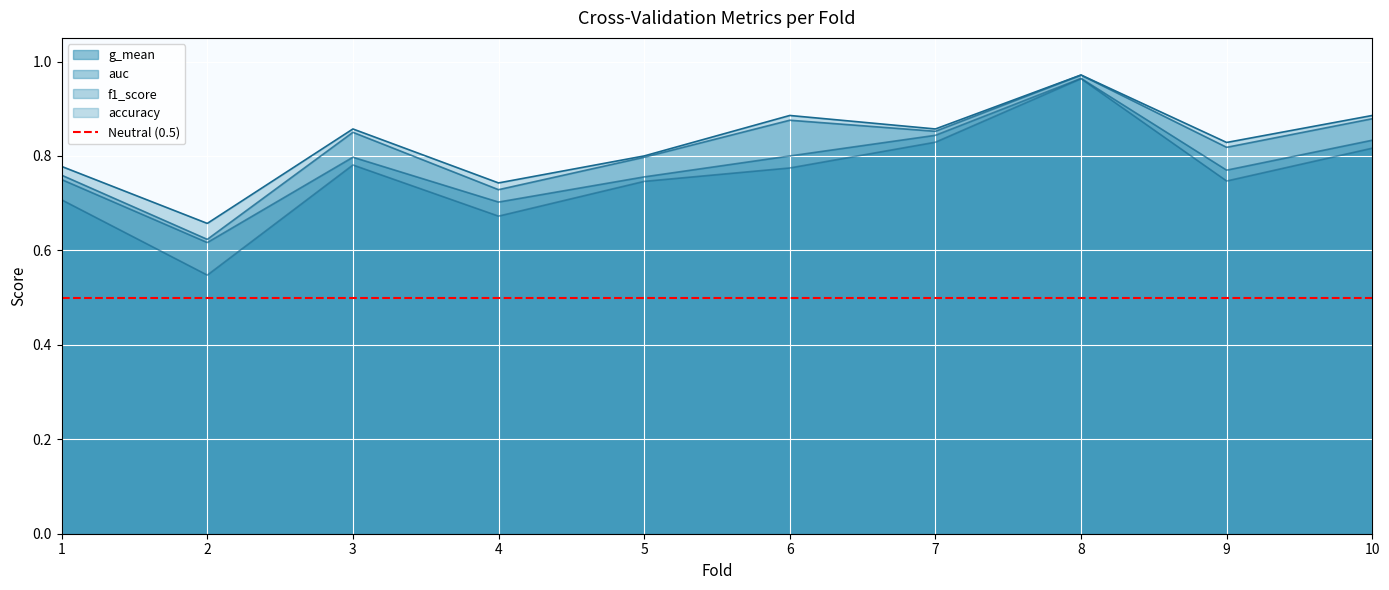

Reading left to right, list all the values displayed in this chart.

accuracy: 1=0.8	2=0.7	3=0.9	4=0.7	5=0.8	6=0.9	7=0.9	8=1.0	9=0.8	10=0.9
auc: 1=0.8	2=0.6	3=0.8	4=0.7	5=0.8	6=0.8	7=0.8	8=1.0	9=0.8	10=0.8
f1_score: 1=0.8	2=0.6	3=0.9	4=0.7	5=0.8	6=0.9	7=0.9	8=1.0	9=0.8	10=0.9
g_mean: 1=0.7	2=0.5	3=0.8	4=0.7	5=0.7	6=0.8	7=0.8	8=1.0	9=0.7	10=0.8